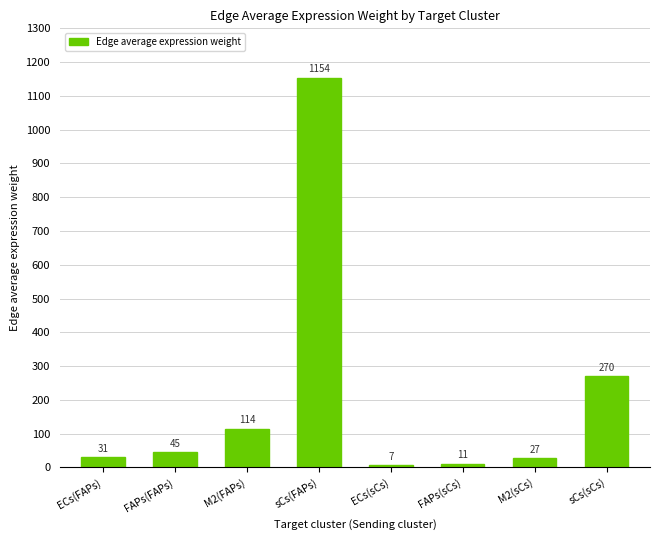

Are the bars grouped side by side (vs. stacked)?

No